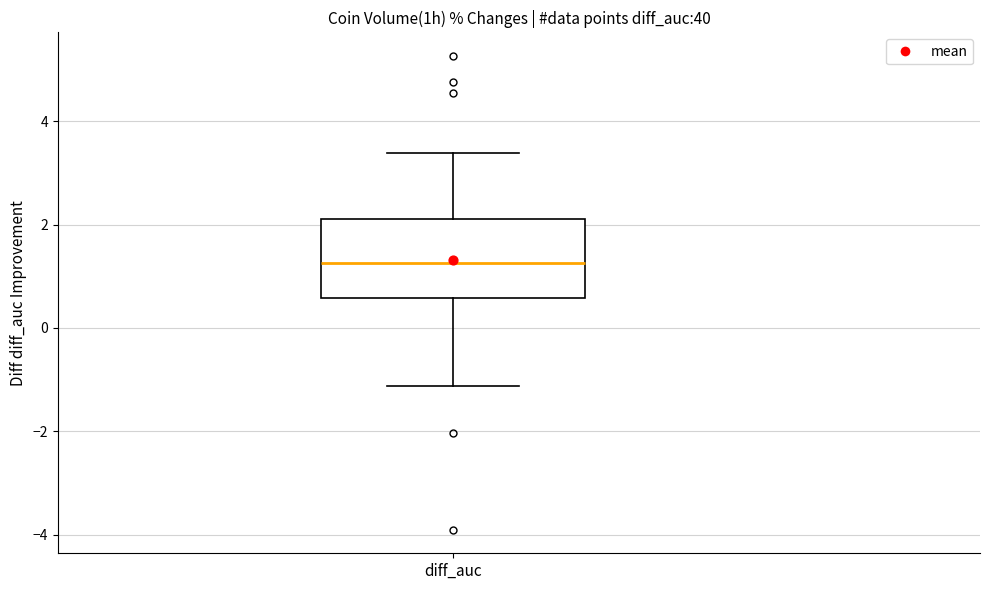

Read this box plot against the y-axis: the position of the median line, the range covered by the box, and the ends of both whiskers. The values are not printed on the chart, so give them approximately, as read against the axis.

median 1.2, box 0.6 to 2.2, whiskers -1.2 to 3.4